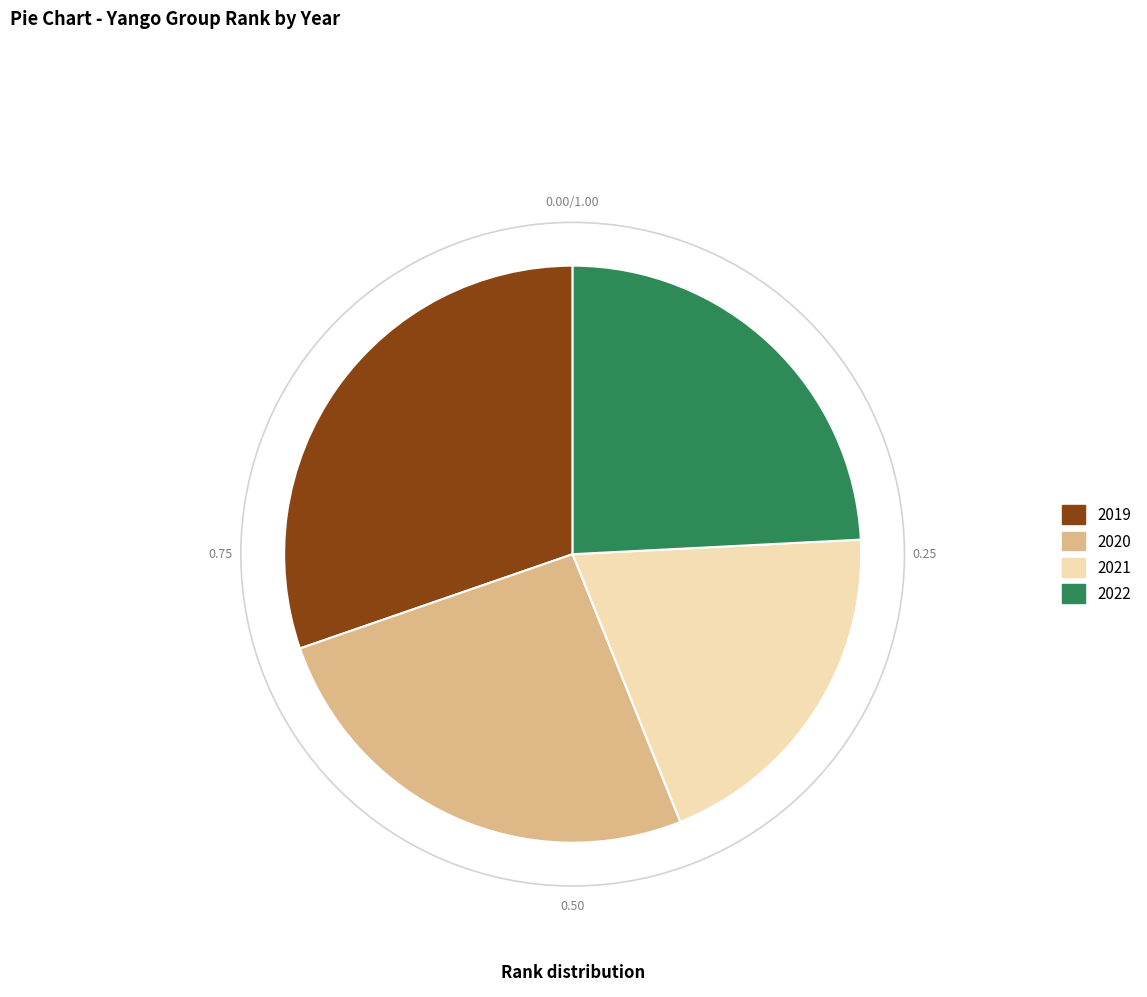

Is 2021 the majority of the pie?

No